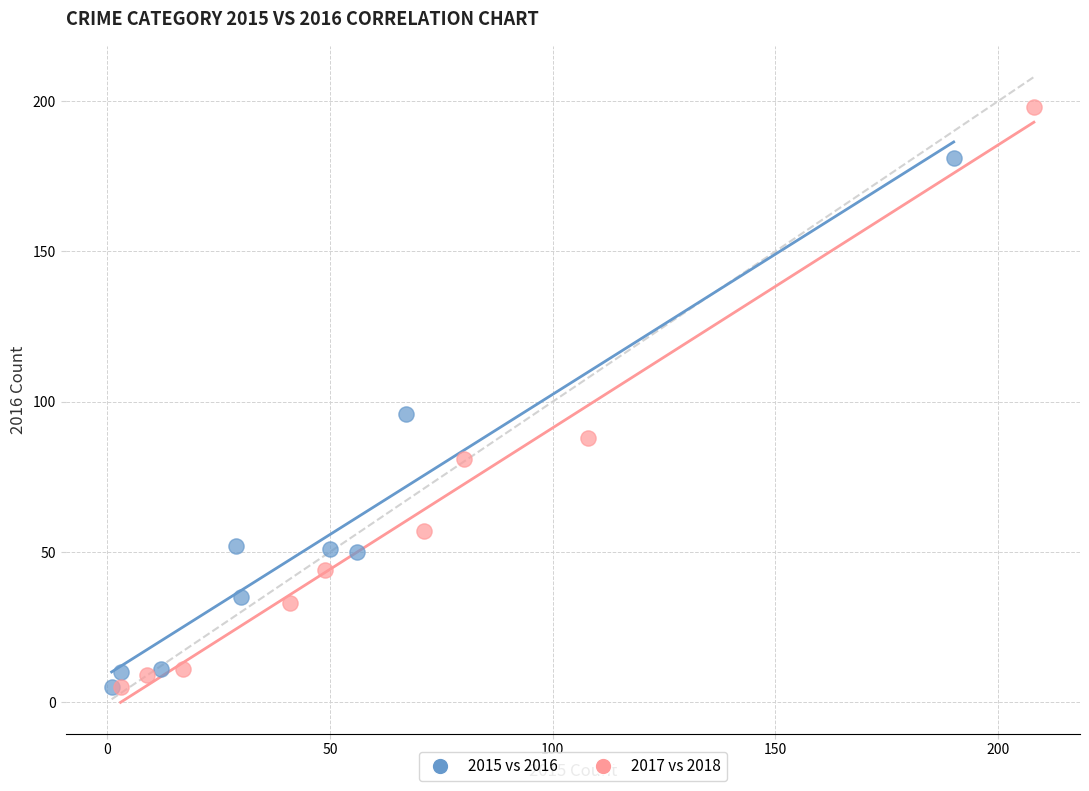

Which series has the widest spread of Y values?

2017 vs 2018